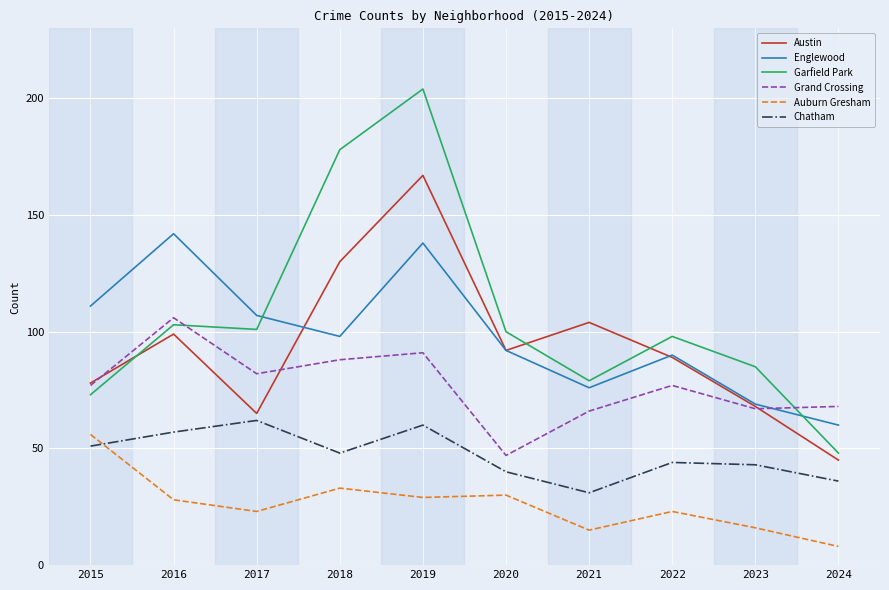

What is the difference between the highest and lowest values at 2017?

84